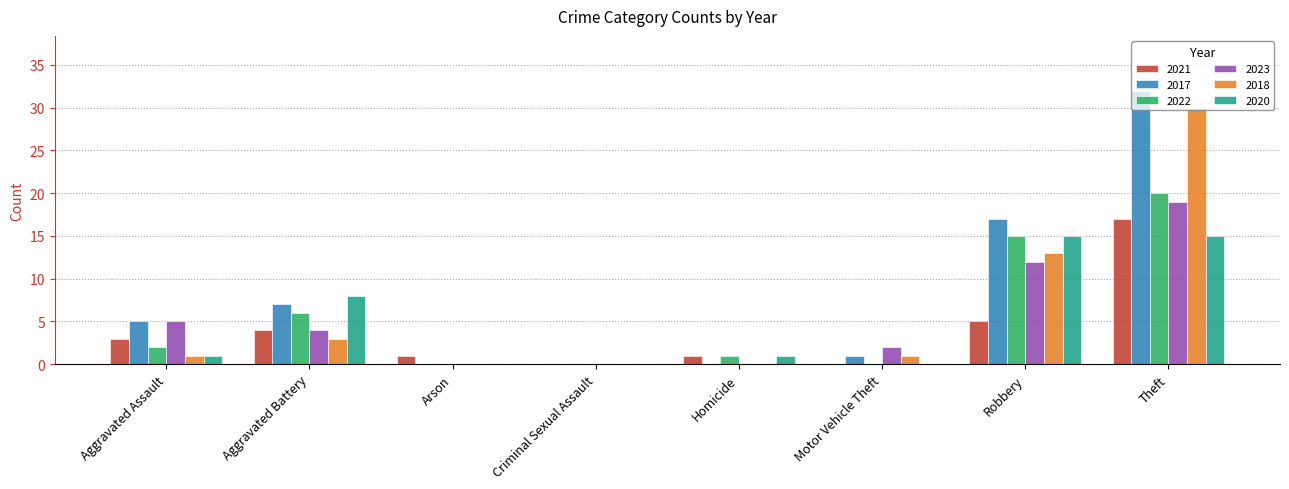

At which category is the sum across all series the highest?

Theft